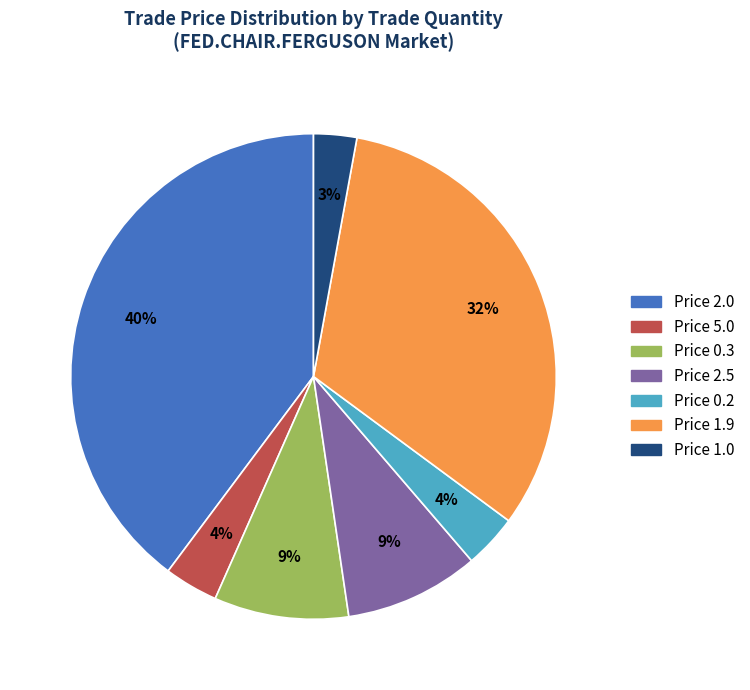

To the nearest percent, what is the average slice percentage?

14%